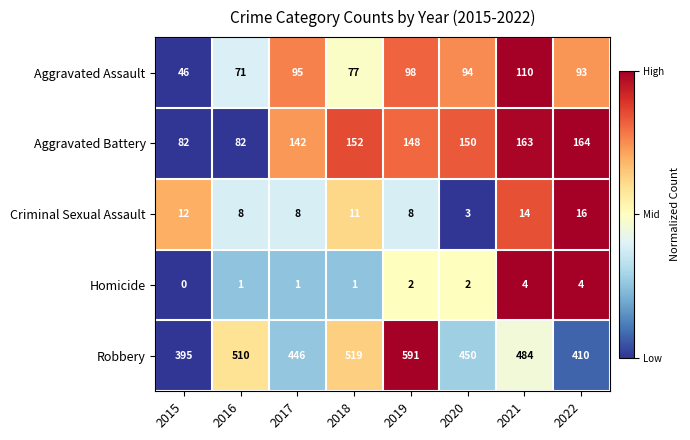

Which series changed the most between 2018 and 2020?

Robbery